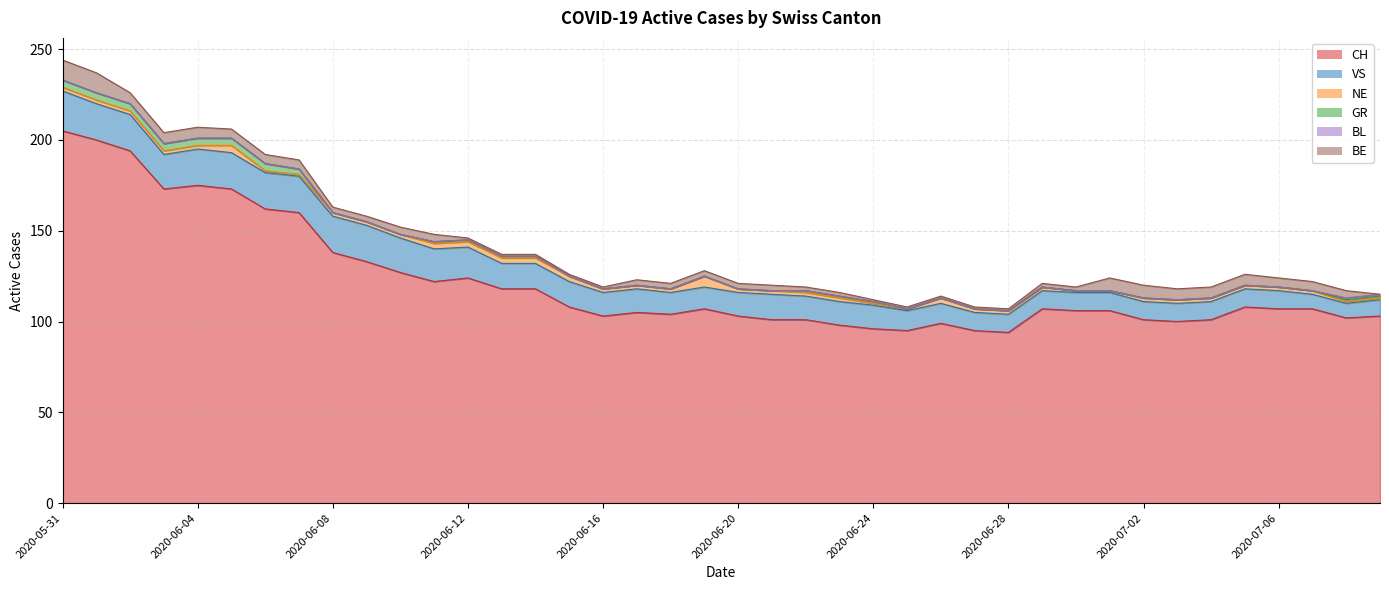

At how many categories does at least one series exceed 65?

40